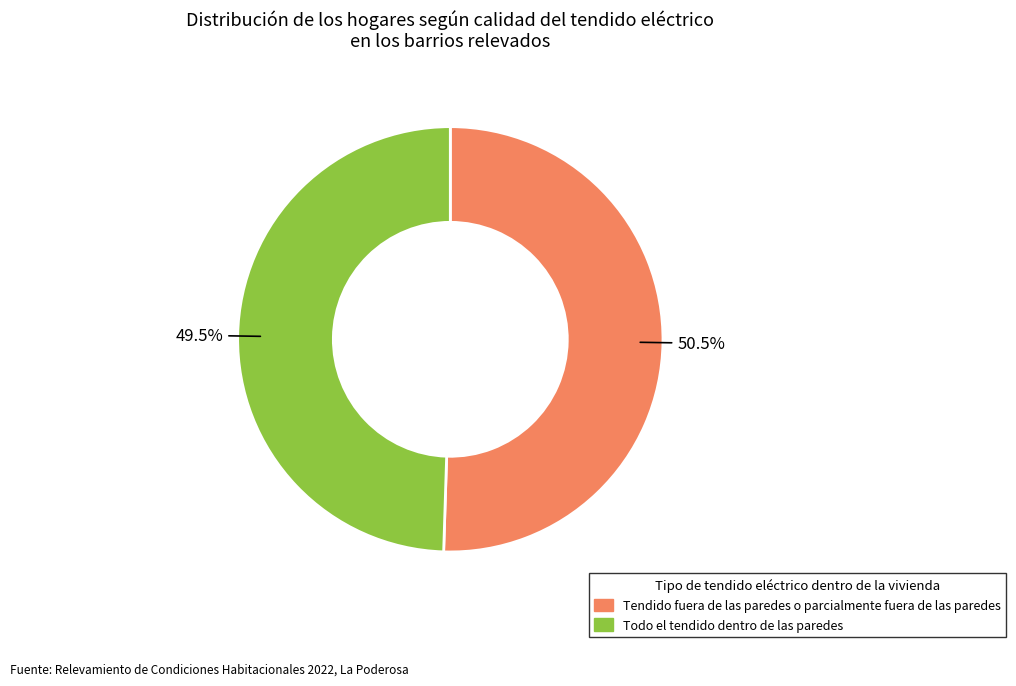

Does any single category account for the majority?

Yes